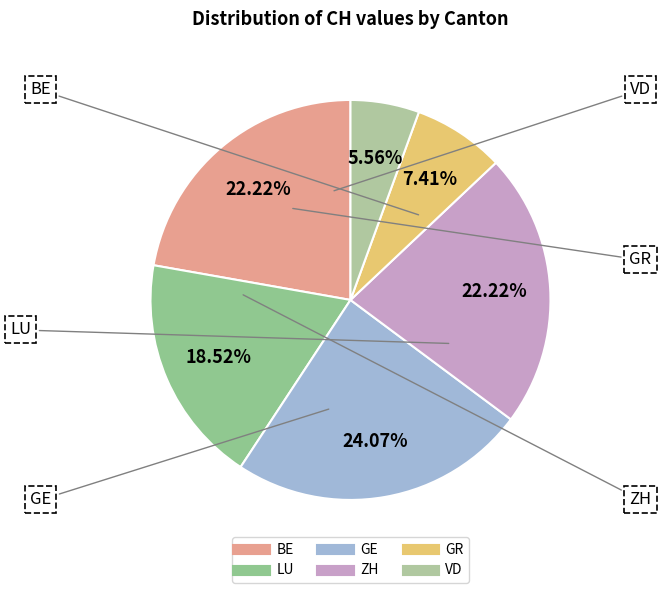

What percentage do VD and GR together represent?

13.0%